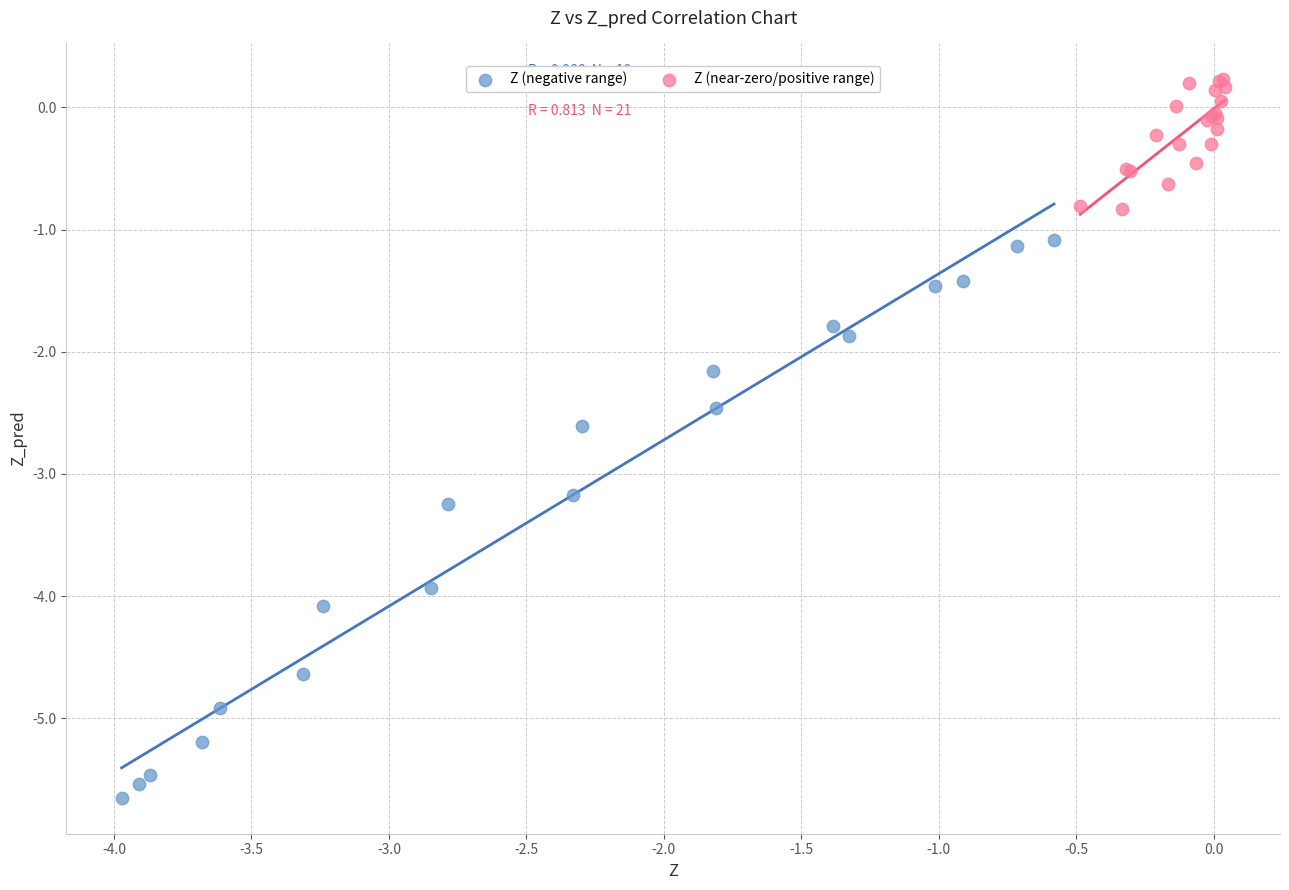

Which series has the largest Y range (max minus min)?

Z (negative range)